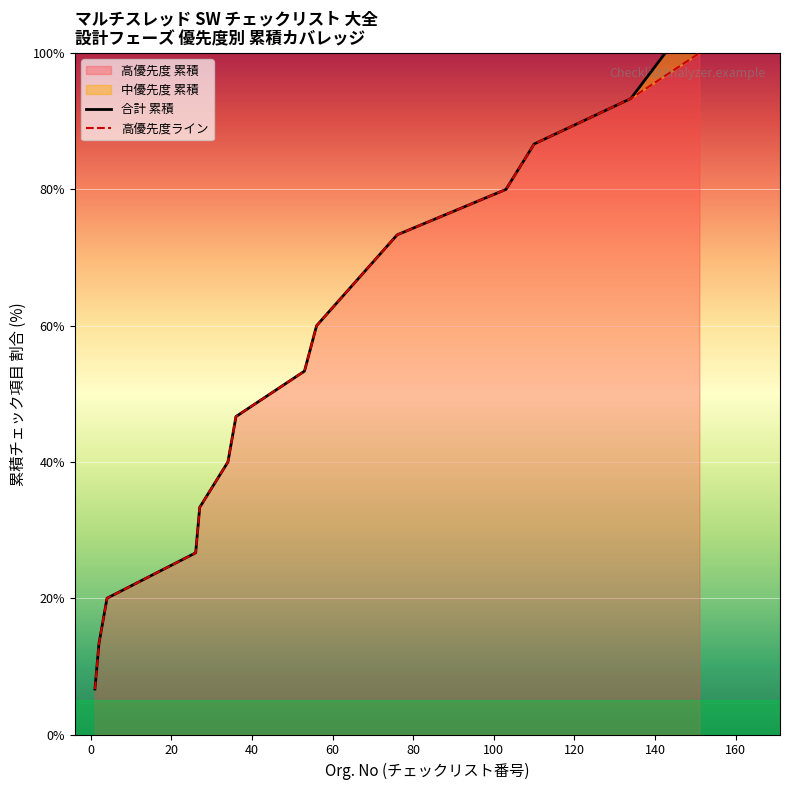

What is the difference between the second highest and second lowest values in the 合計 累積 series?

80.0